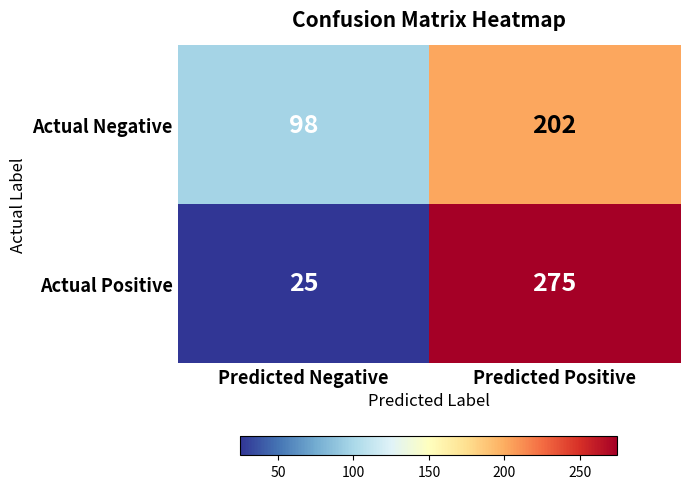

Rank the series by their maximum value, from lowest to highest.

Actual Negative, Actual Positive